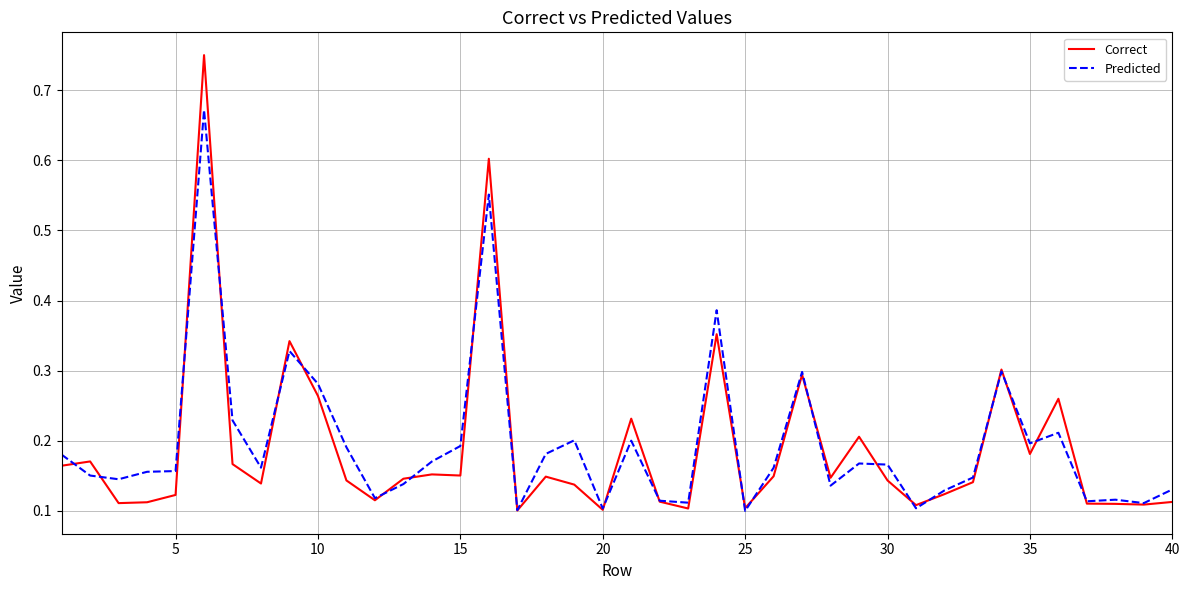

Rank the series by their maximum value, from highest to lowest.

Correct, Predicted